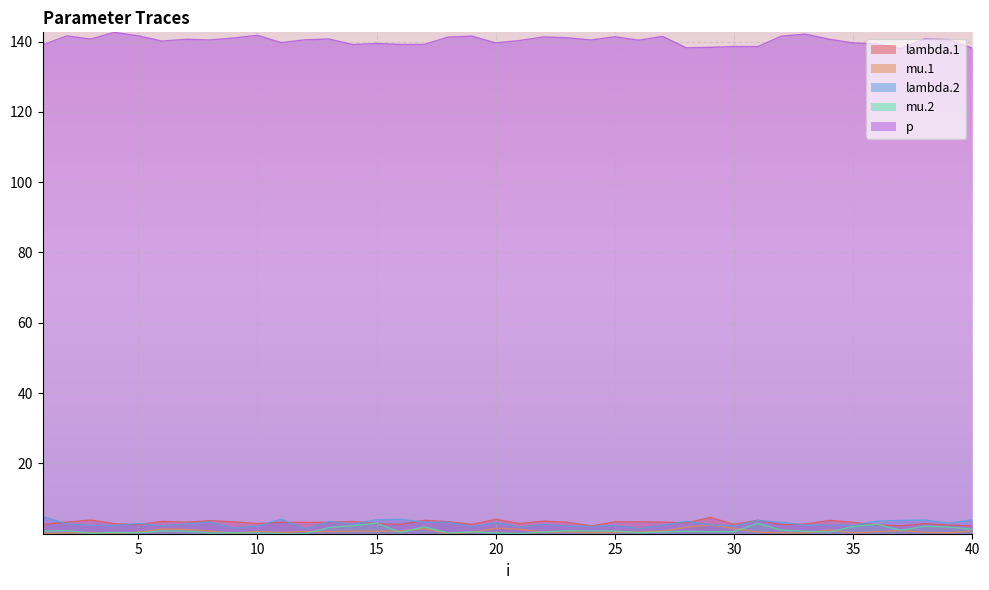

True or false: p has more than 2 points higher than both neighbors.

True